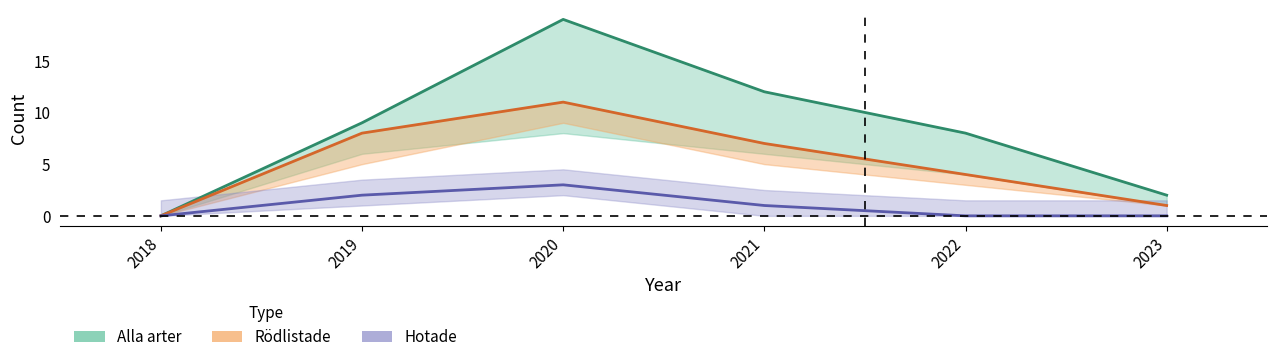

True or false: Rödlistade and Alla arter intersect in this chart.

False